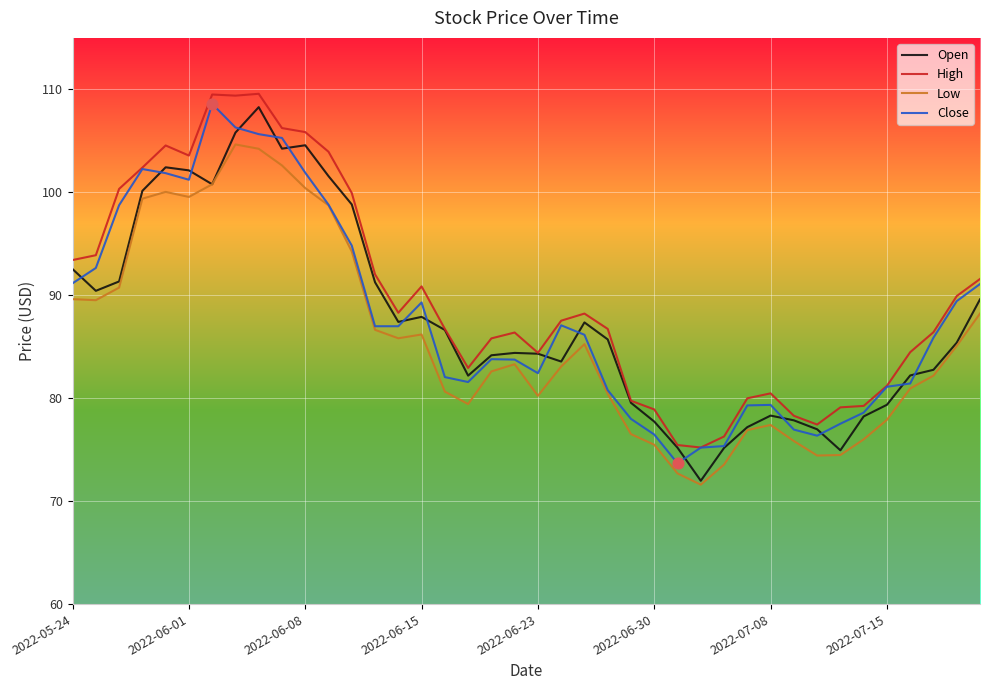

What is the minimum value shown in the chart?

71.6